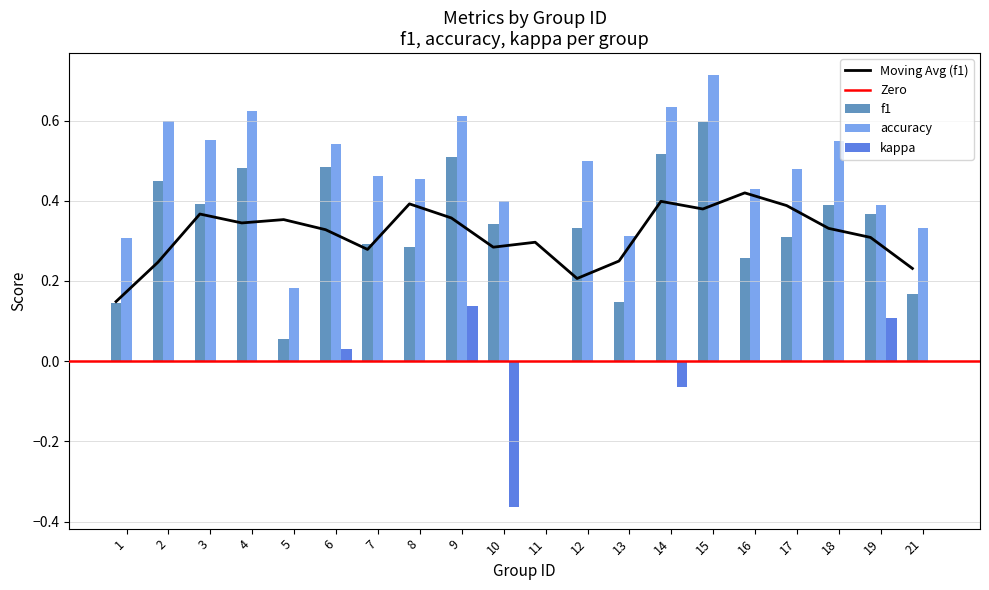

Is the value of accuracy at 14 greater than the value of kappa at 3?

Yes